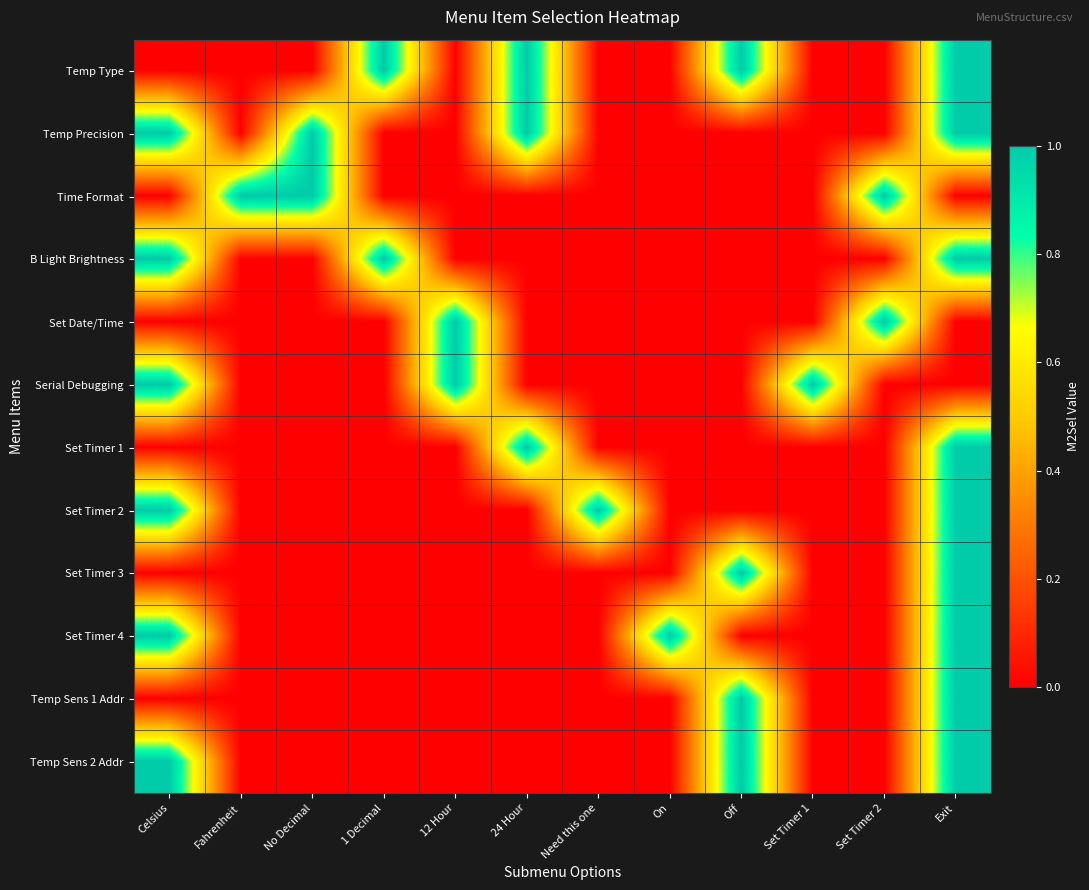

Which has a higher value, 1 Decimal or Off?

1 Decimal